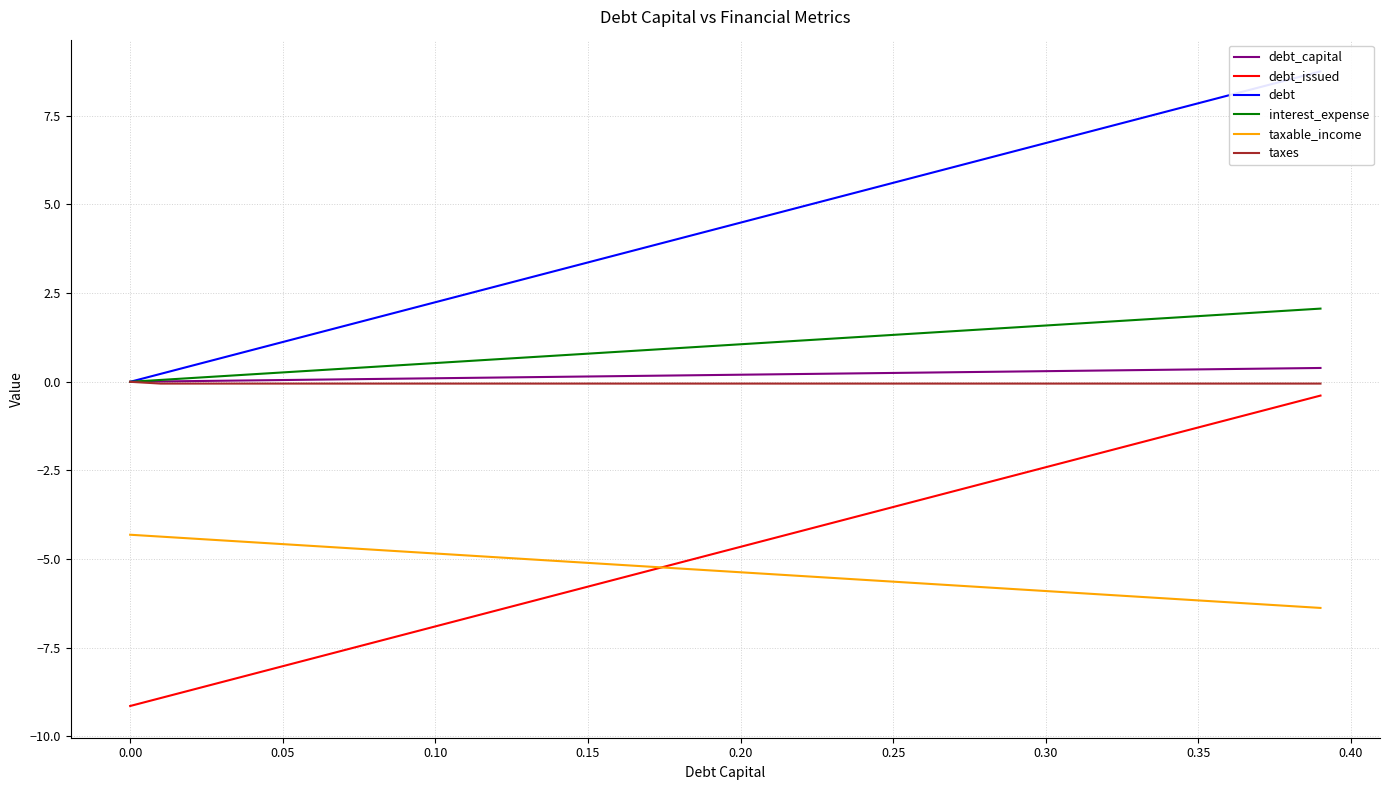

What is the maximum value for interest_expense?

2.1